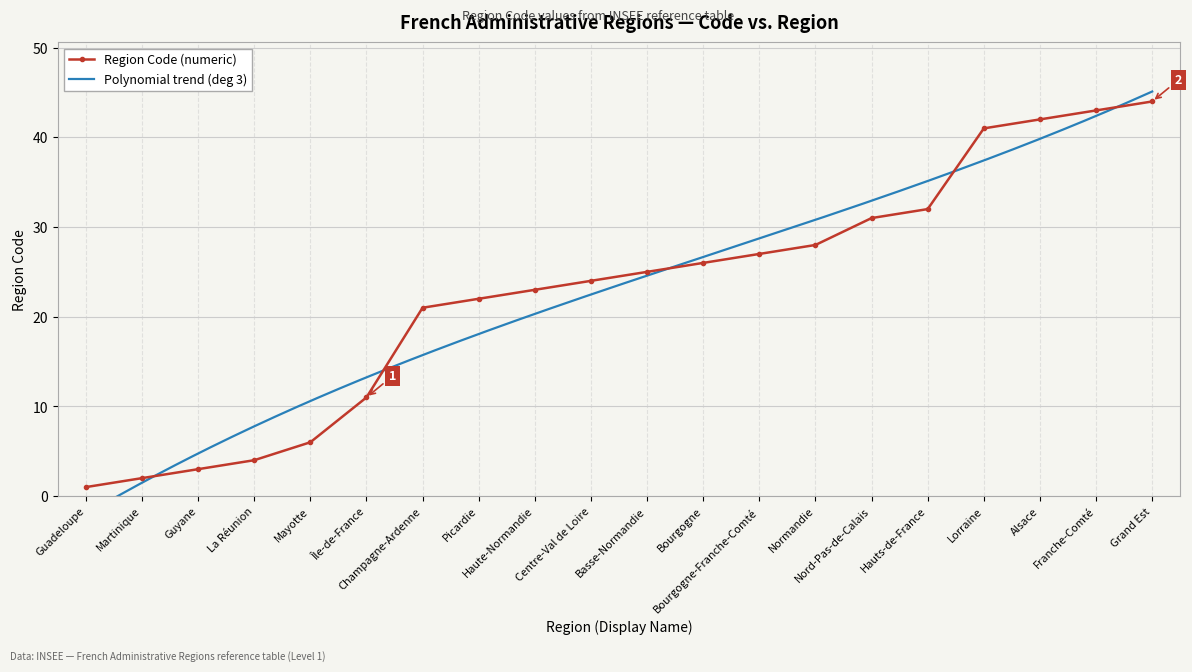

What position from the left is La Réunion?

4